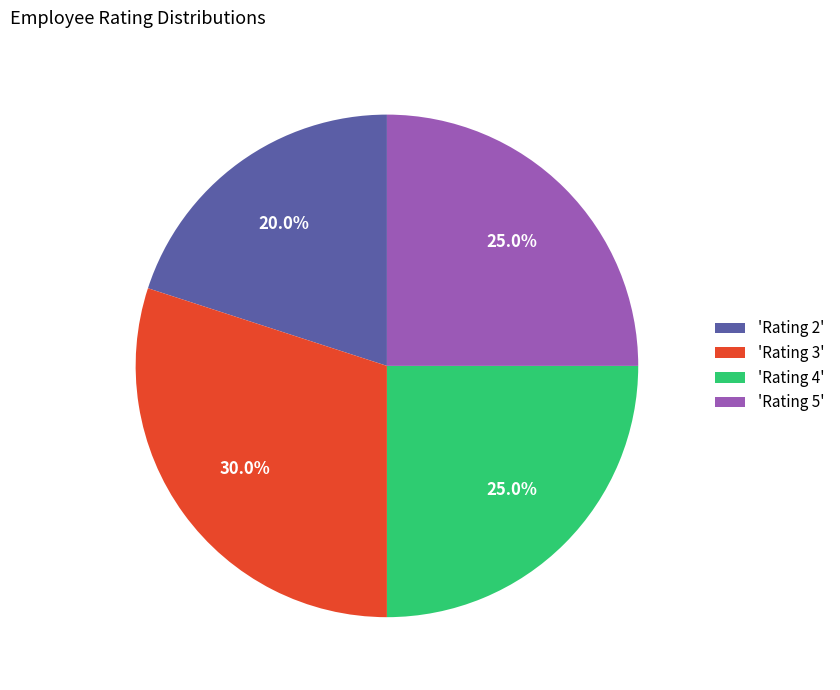

Is there a majority slice in this chart?

No